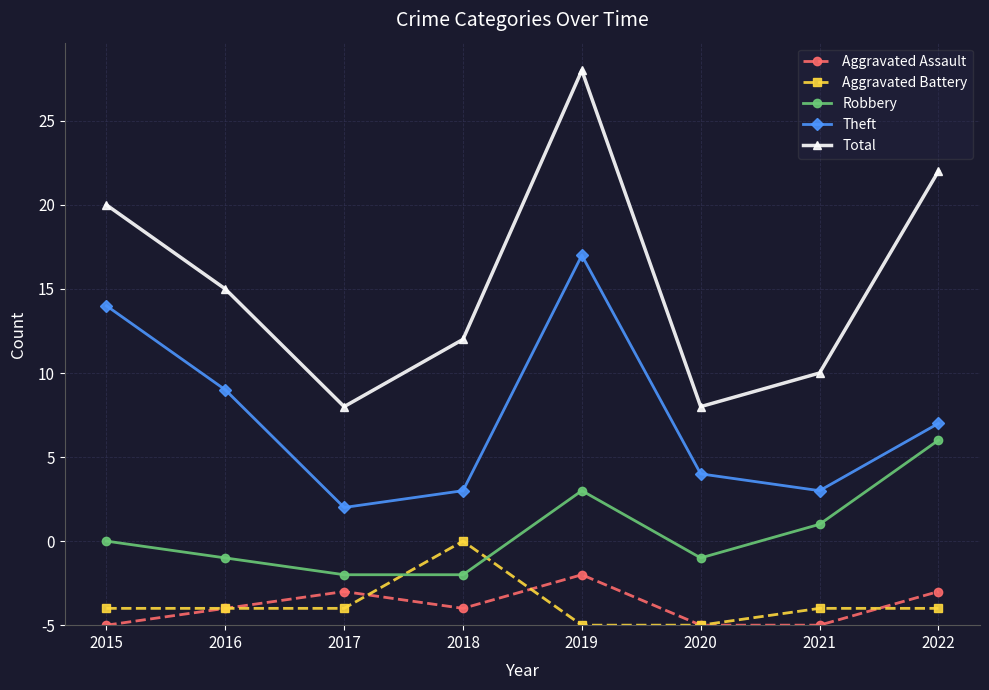

Does the chart have visible grid lines?

Yes